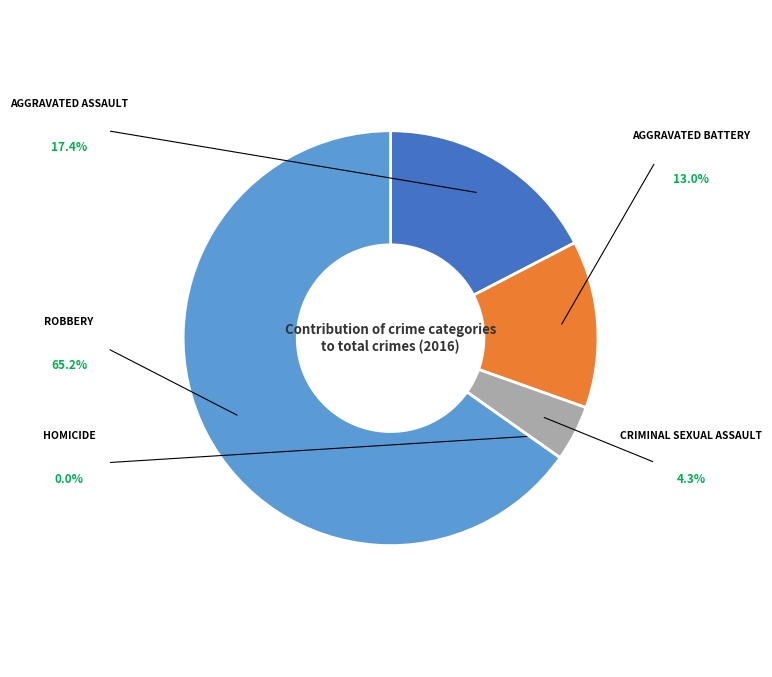

Is there a majority slice in this chart?

Yes